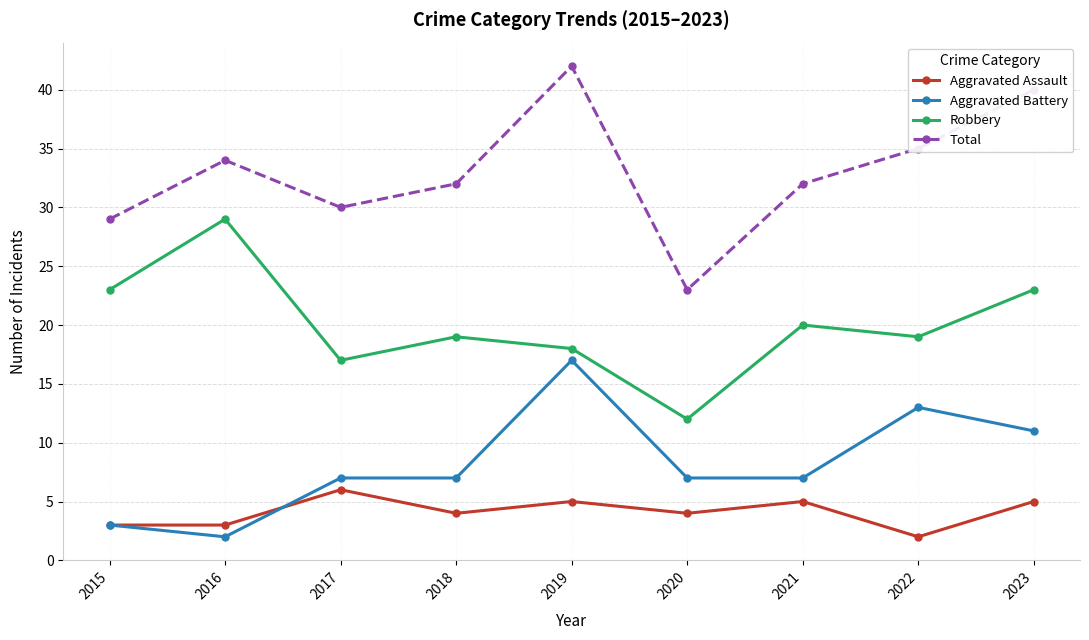

Rank the series by their maximum value, from lowest to highest.

Aggravated Assault, Aggravated Battery, Robbery, Total